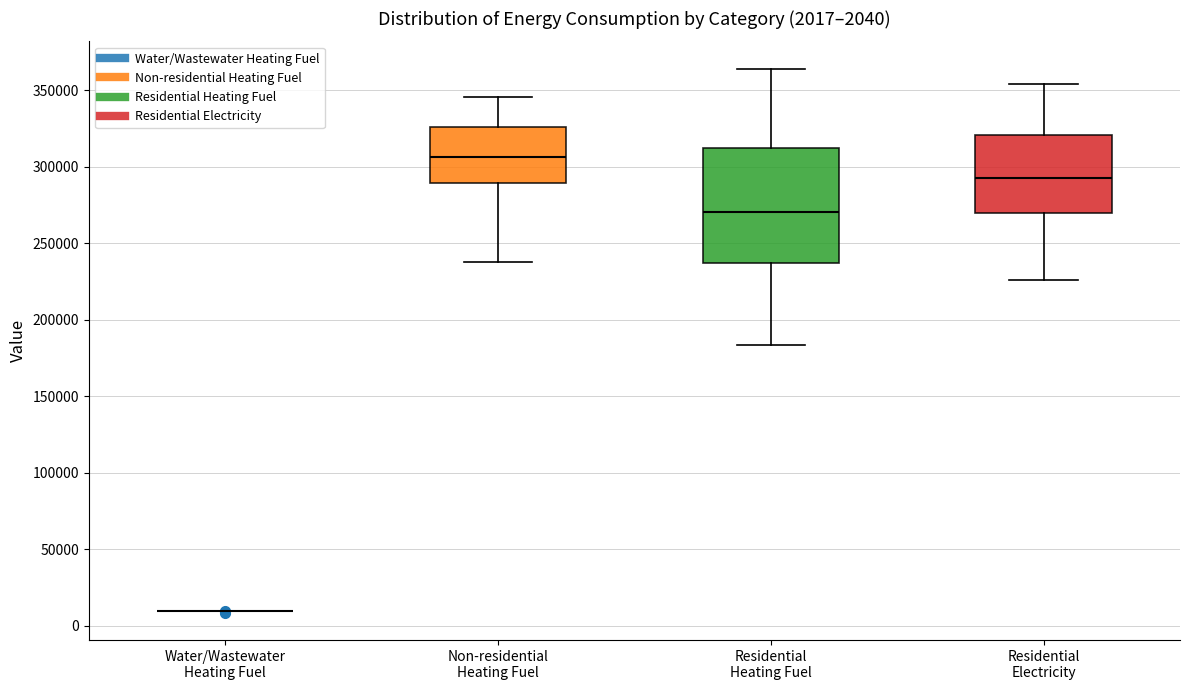

Which box is the tallest, from its lower edge to its upper edge?

Residential Heating Fuel